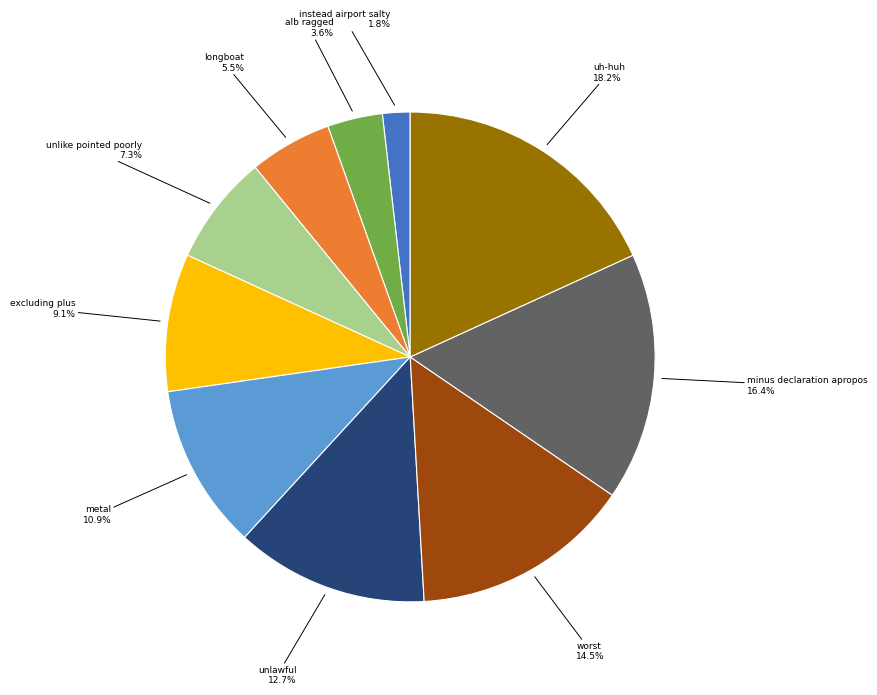

What percentage is NOT represented by uh-huh?

81.8%